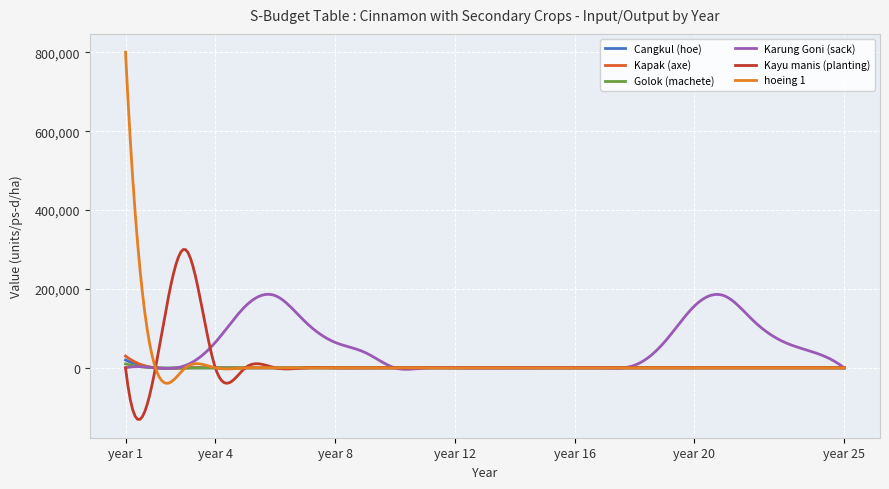

How many lines are shown in the chart?

6